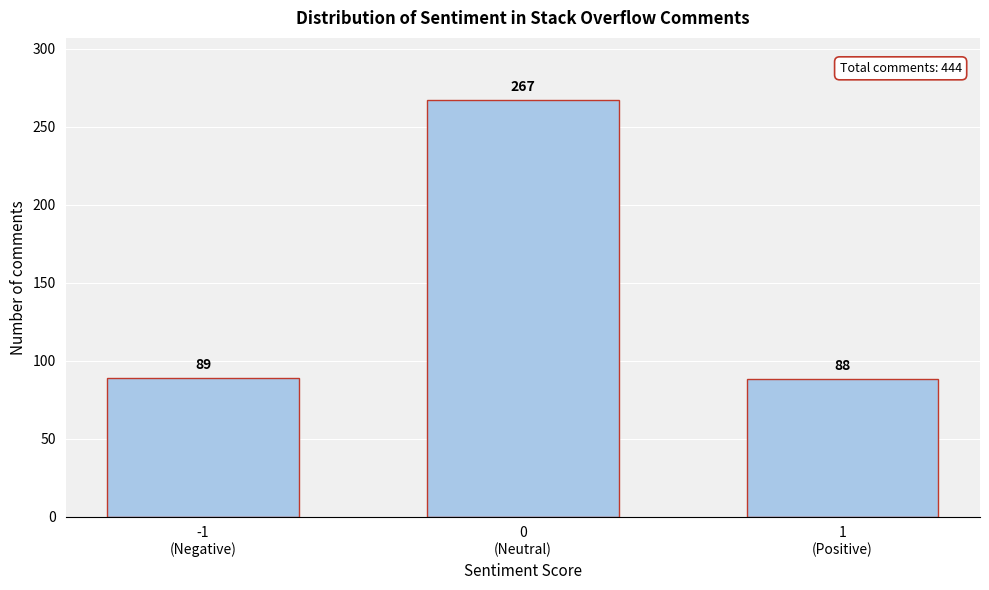

Reading left to right, list all the values displayed in this chart.

89	267	88